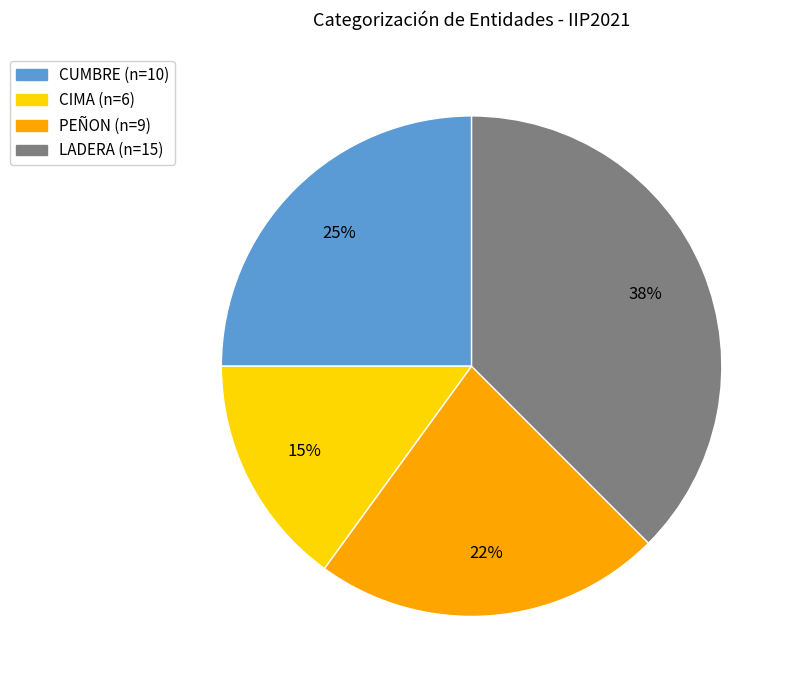

Which slice is the smallest?

CIMA